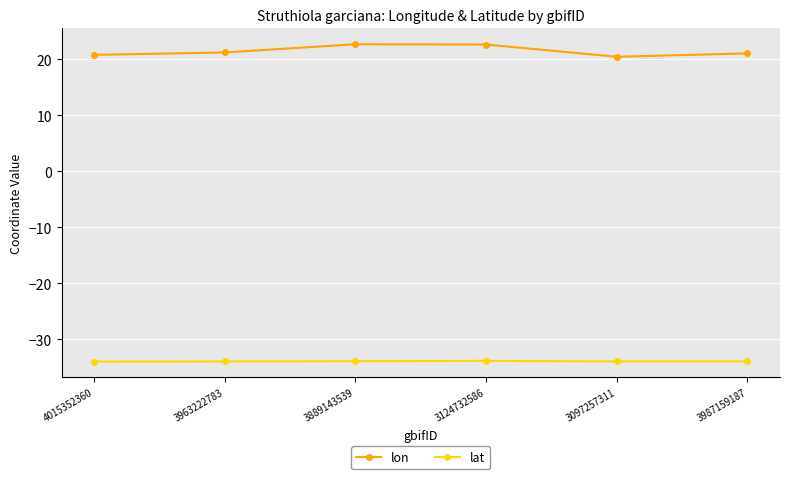

What is the sum of the lon values at 3097257311 and 3963222783?

41.7